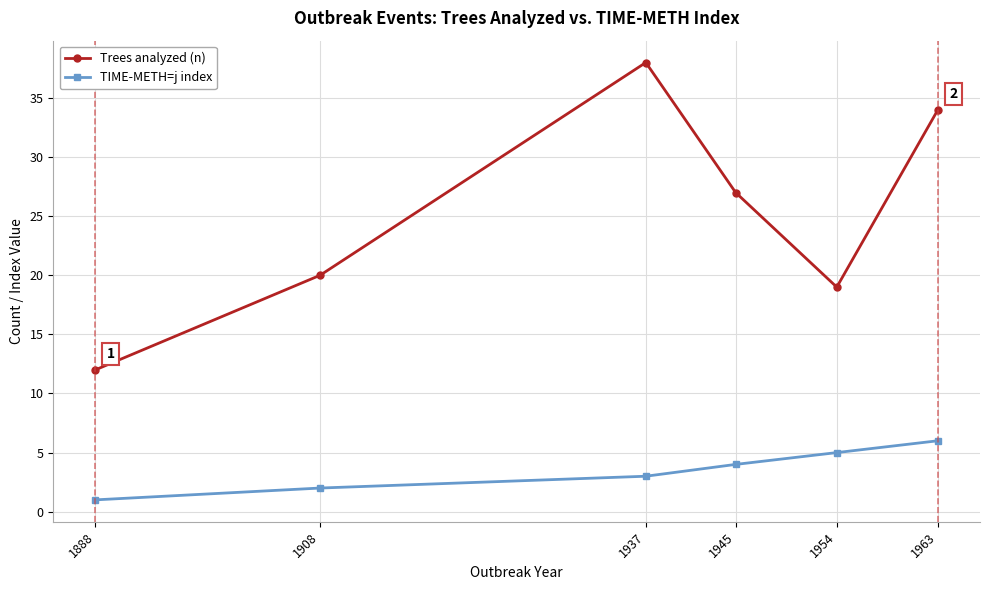

What is the total value across all series at 1888?

13